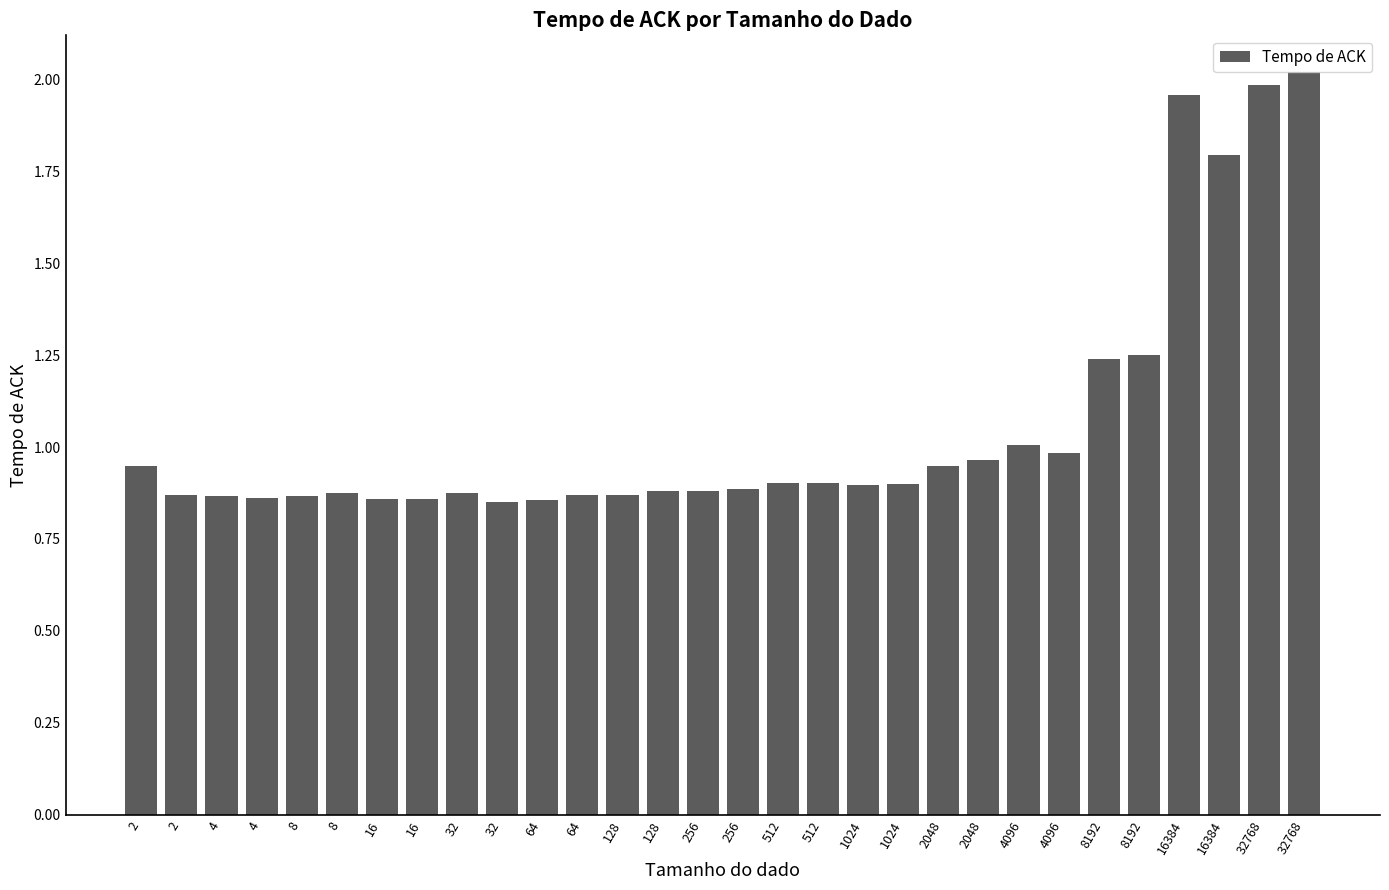

Are the bars grouped side by side (vs. stacked)?

No